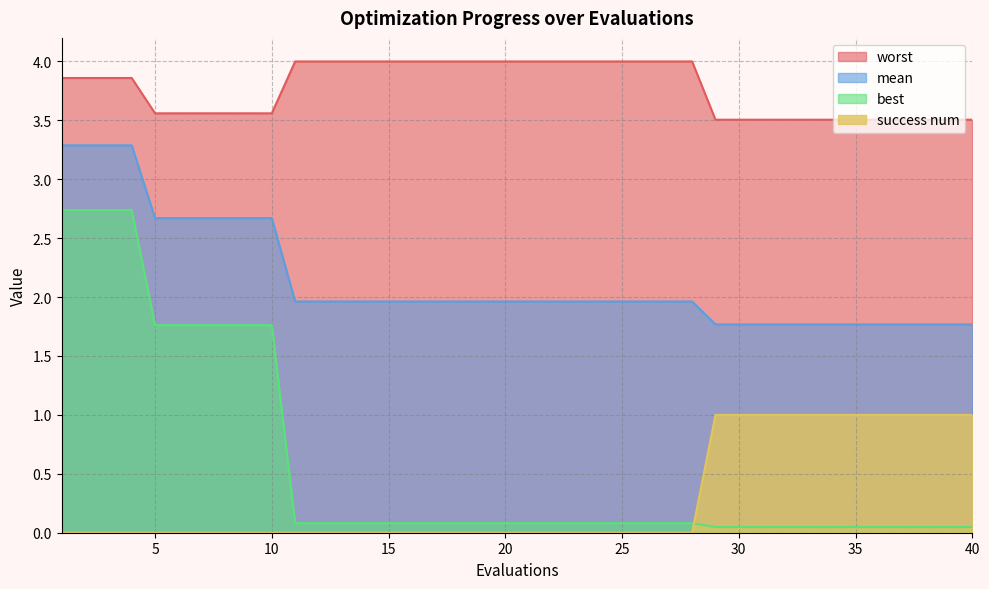

Rank the series by their maximum value, from lowest to highest.

success num, best, mean, worst